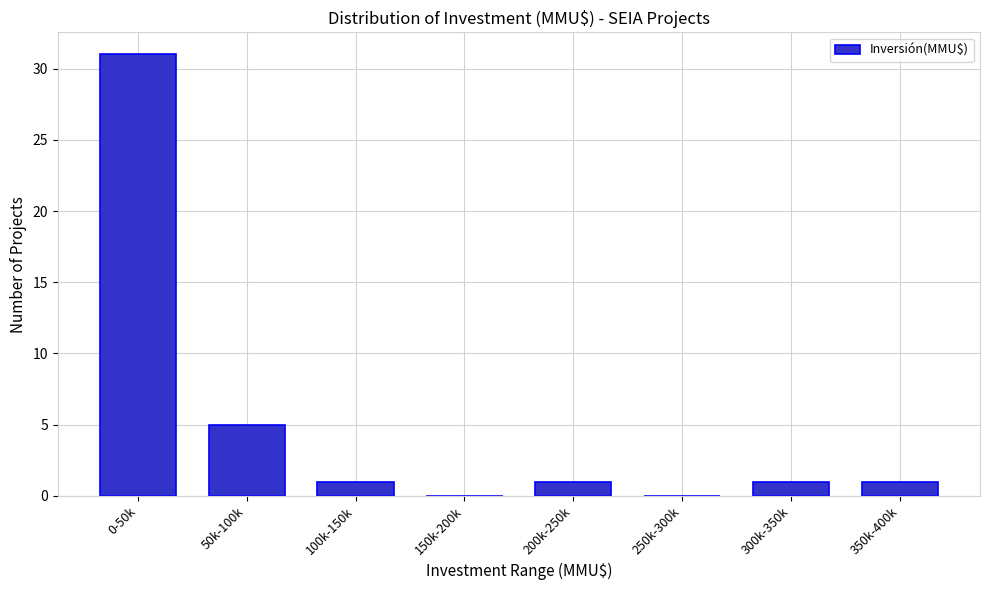

Reading right to left, extract all data points from this chart.

350k-400k=1	300k-350k=1	250k-300k=0	200k-250k=1	150k-200k=0	100k-150k=1	50k-100k=5	0-50k=31